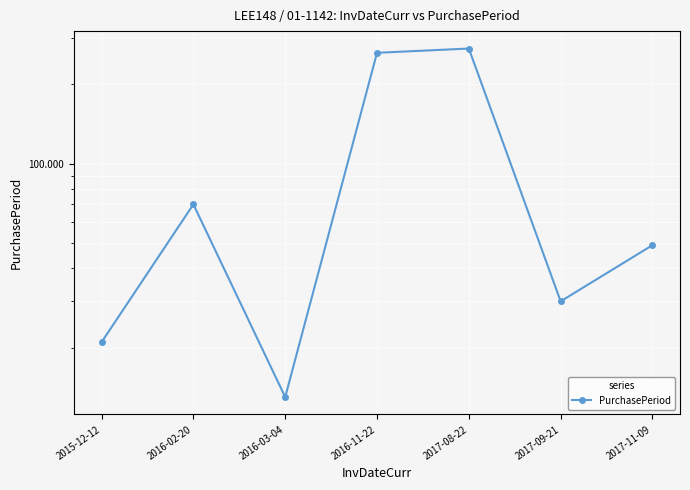

Which label corresponds to the largest value in the chart?

2017-08-22